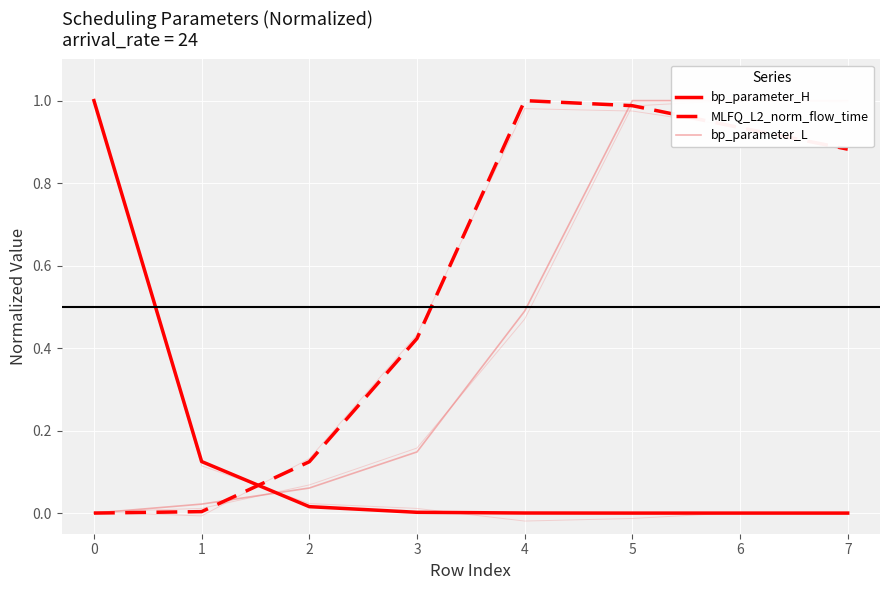

What are all the series names shown in the legend?

bp_parameter_H, MLFQ_L2_norm_flow_time, bp_parameter_L